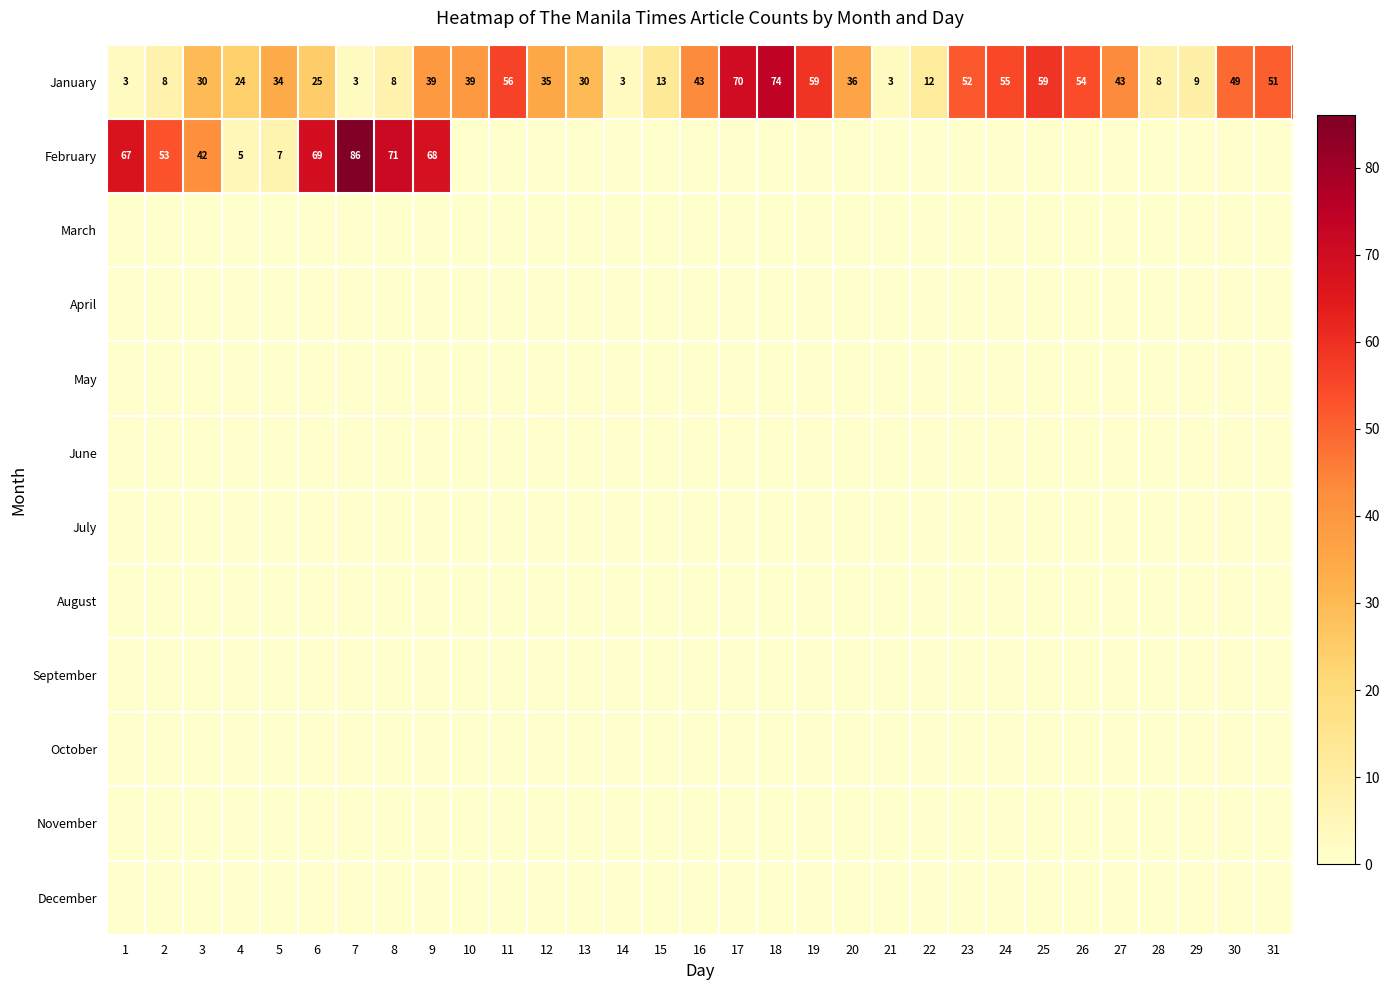

What is the minimum value for January?

3